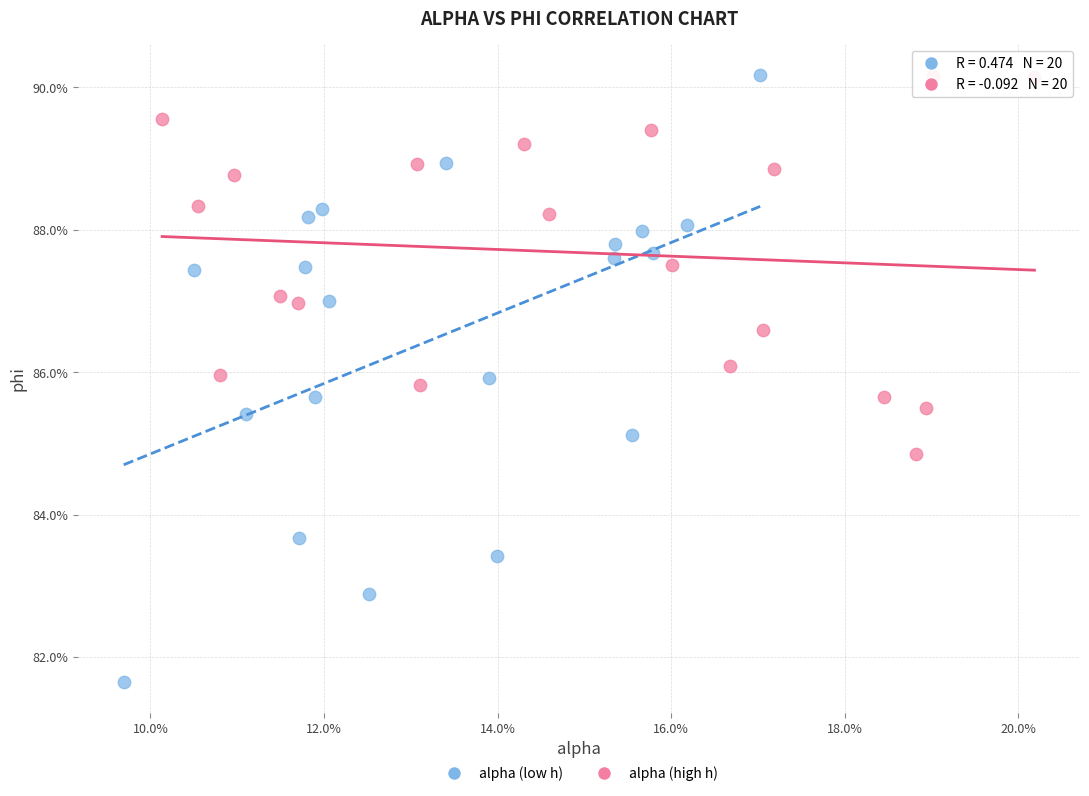

Which series has the largest Y range (max minus min)?

alpha (low h)